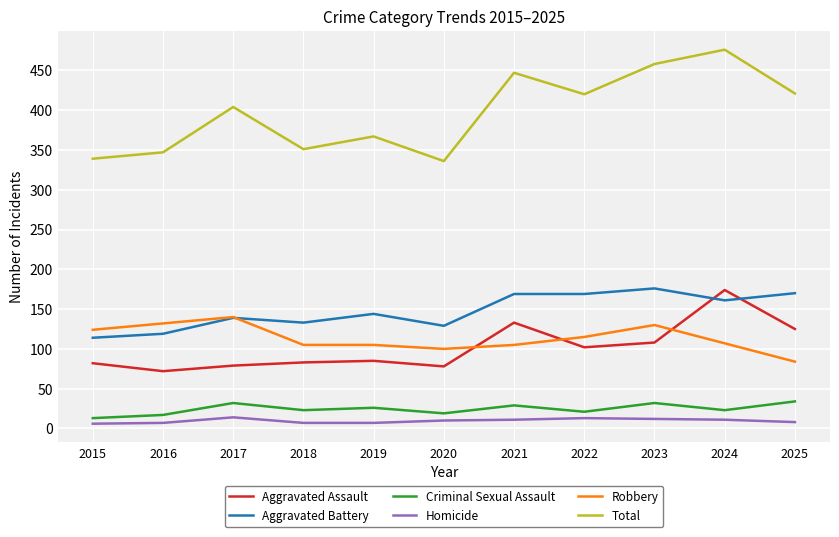

What is the greatest value displayed?

476